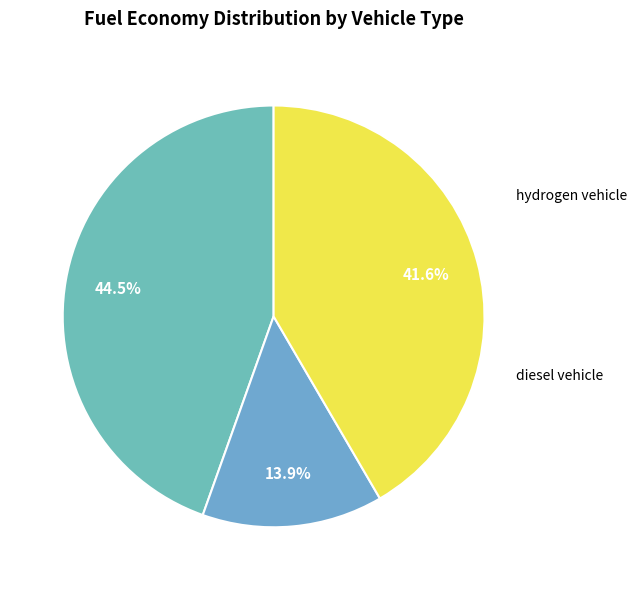

To the nearest percent, what is the combined percentage of battery electric vehicle and diesel vehicle?

58%